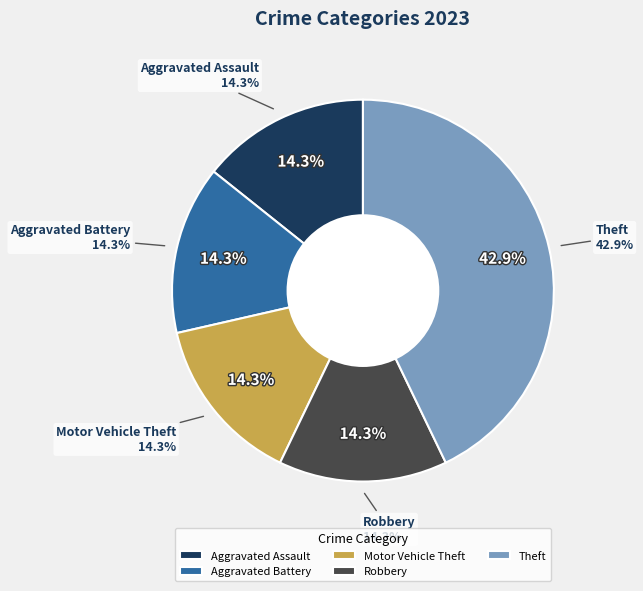

To the nearest percent, what is the average slice percentage?

20%